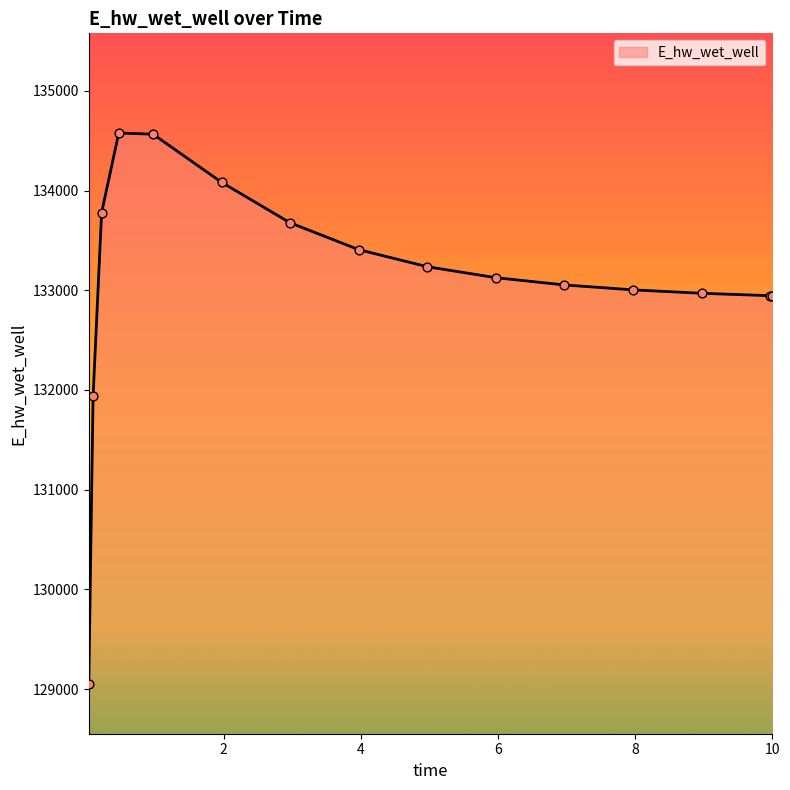

What is the minimum value shown in the chart?

129051.6